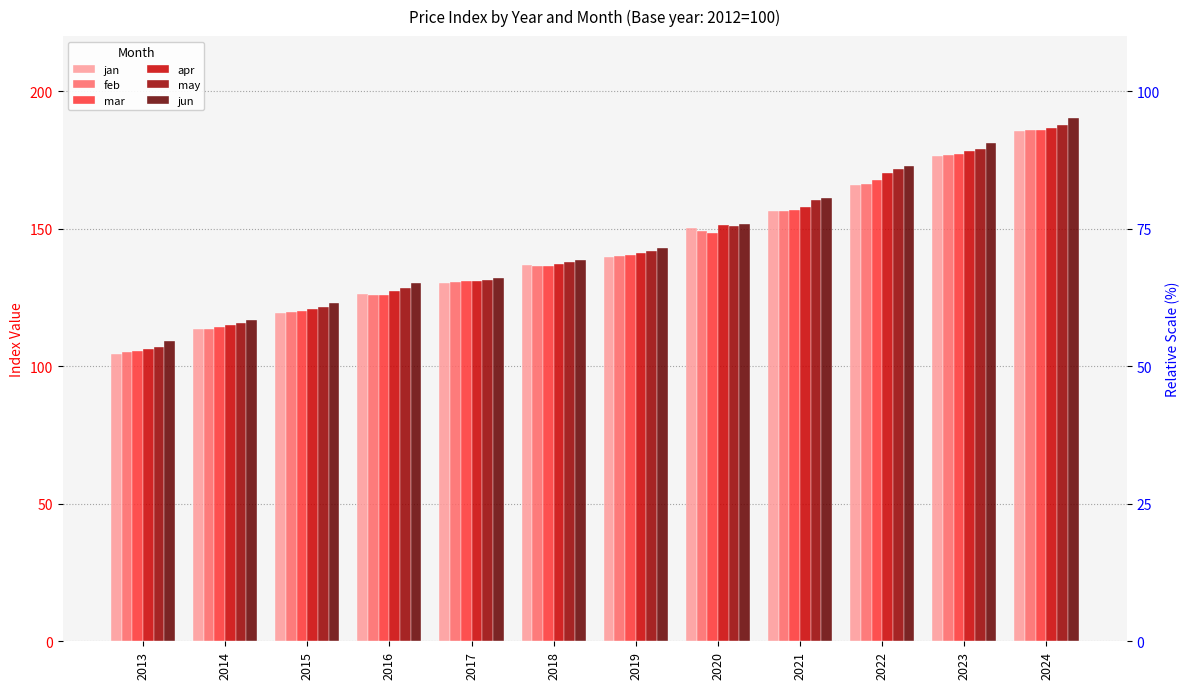

How many categories are shown in the chart?

12